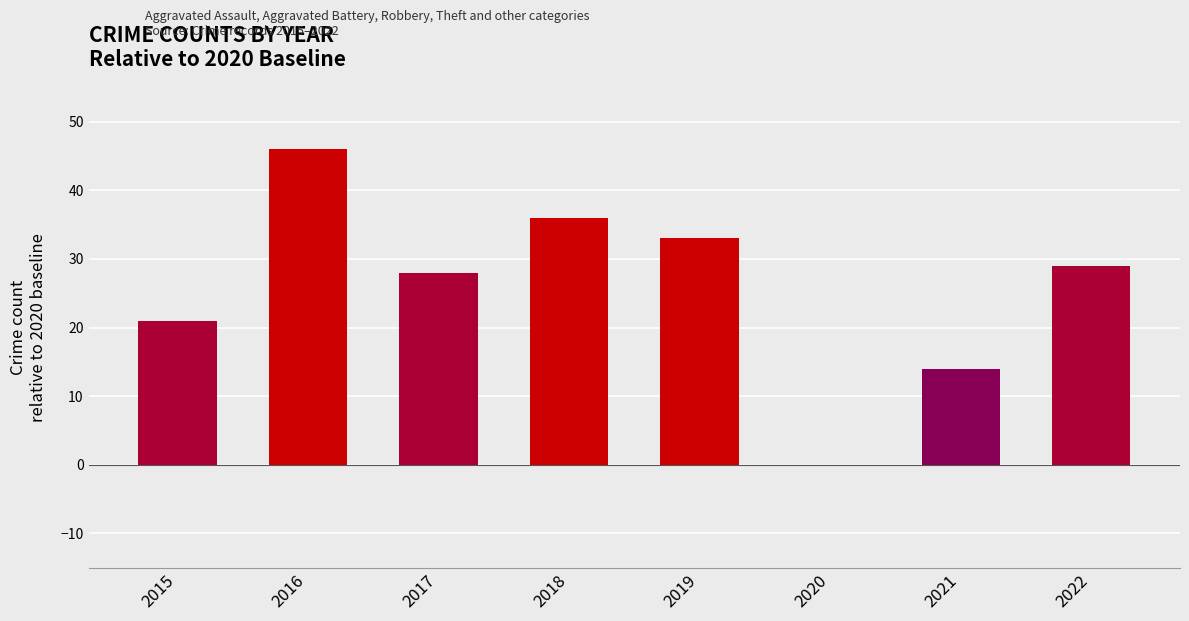

What is the sum of the values at 2018 and 2016?

82